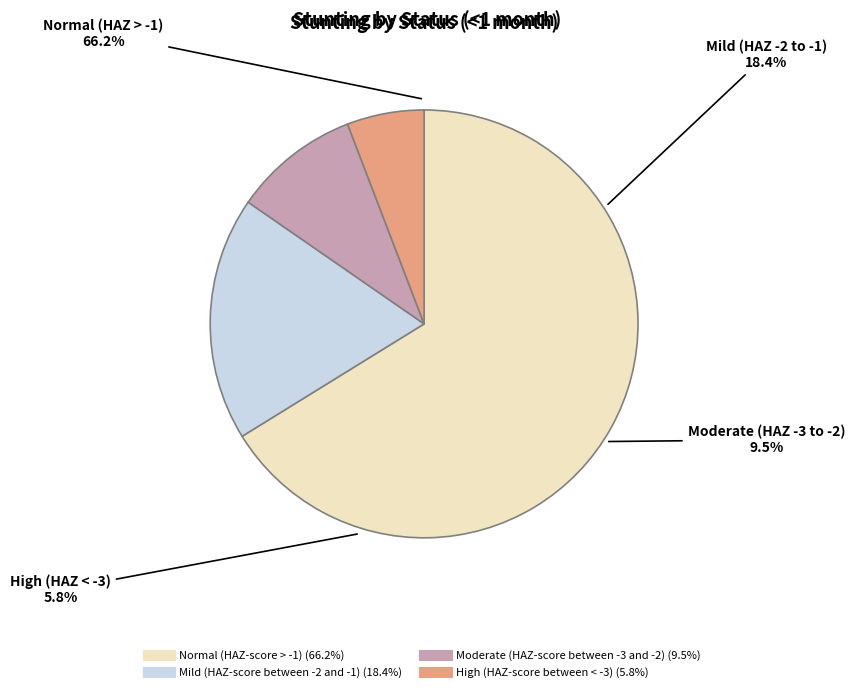

To the nearest percent, what percentage of the pie is High (HAZ-score between < -3)?

6%